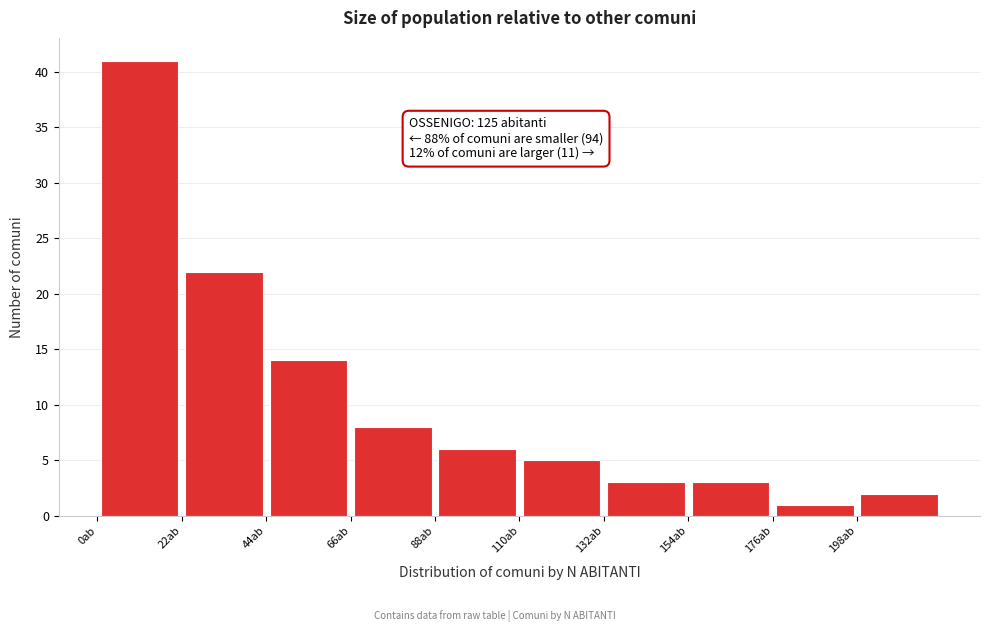

Over which range of the x-axis is the bar tallest?

0 to 22